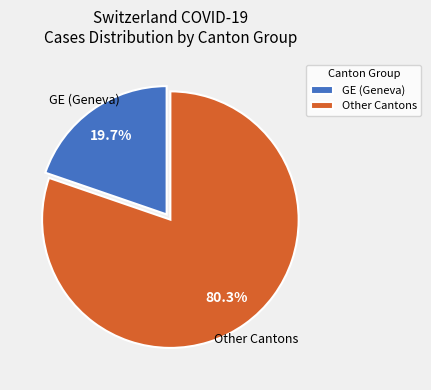

Is there a majority slice in this chart?

Yes